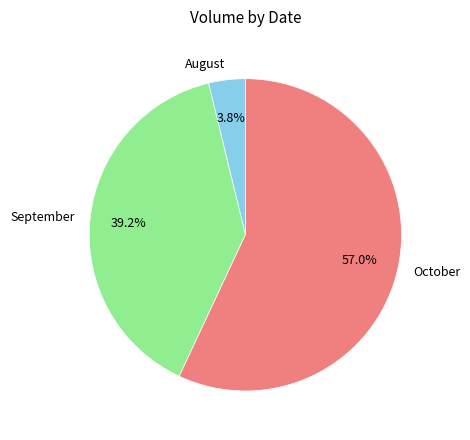

Approximately how many times larger is the value at October compared to August?

15.0